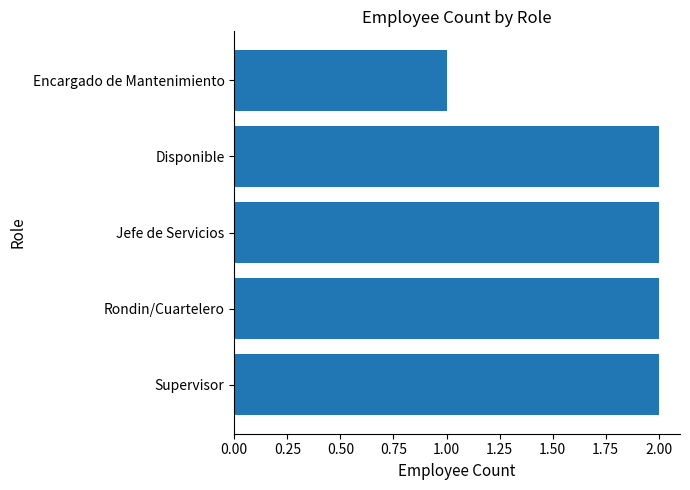

Does the chart contain stacked bars?

No